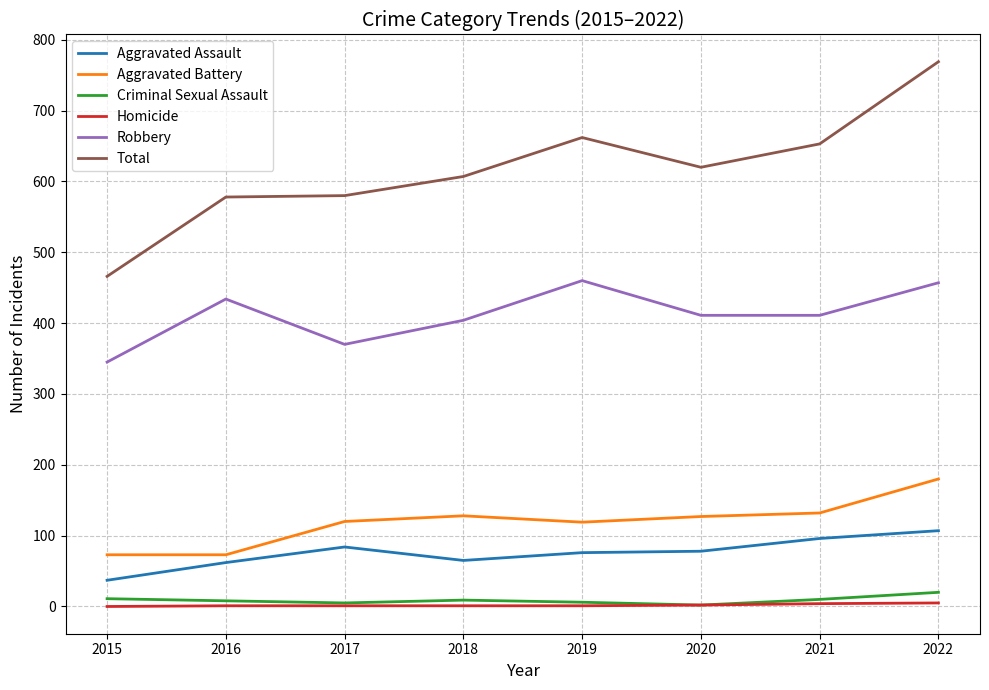

What is the spread (max minus min) of values at 2021?

649